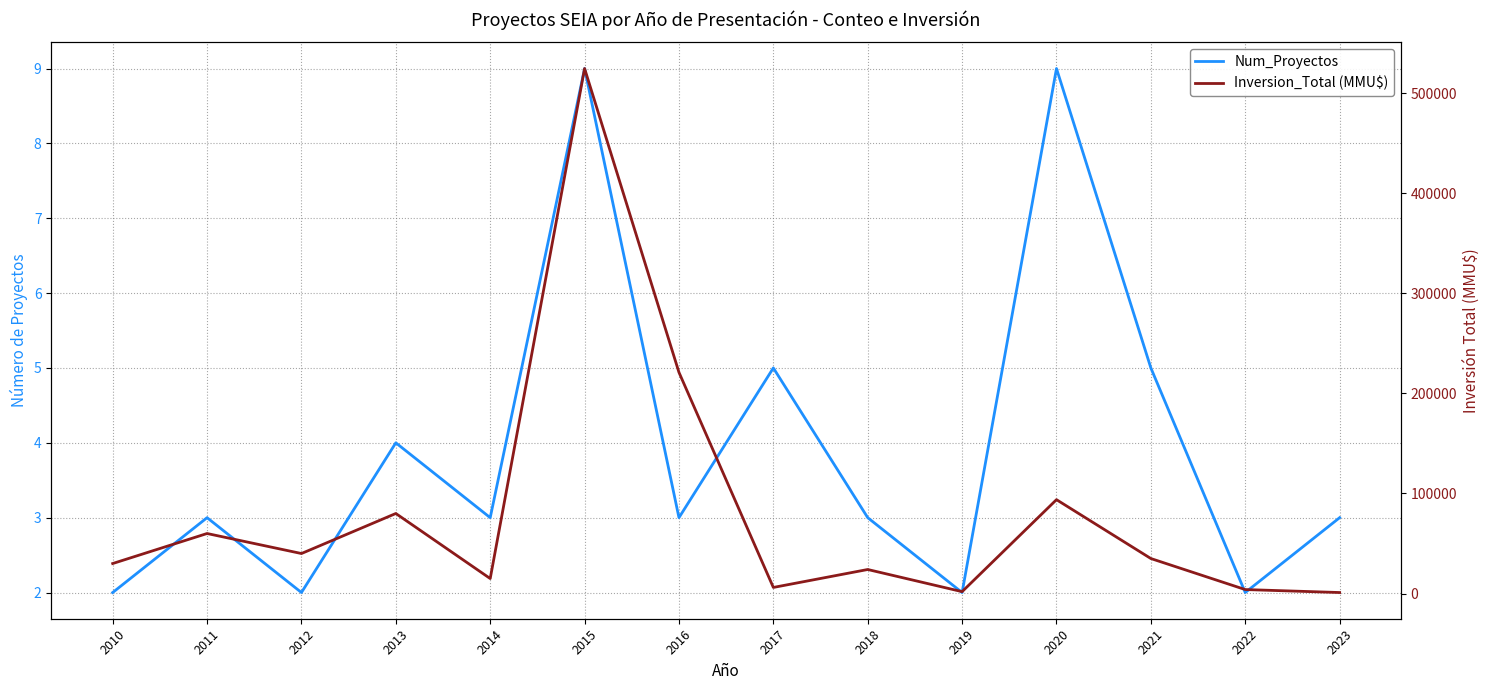

Reading left to right, list all the values displayed in this chart.

Num_Proyectos: 2010=2	2011=3	2012=2	2013=4	2014=3	2015=9	2016=3	2017=5	2018=3	2019=2	2020=9	2021=5	2022=2	2023=3
Inversion_Total (MMU$): 2010=30000	2011=60000	2012=40000	2013=80000	2014=15000	2015=524600	2016=221000	2017=6114	2018=24040	2019=1900	2020=93812	2021=35000	2022=4000	2023=1030